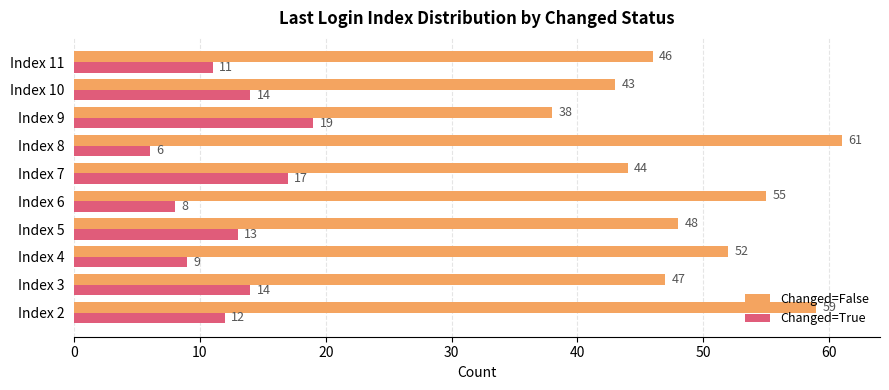

What is the total value across all series at Index 6?

63